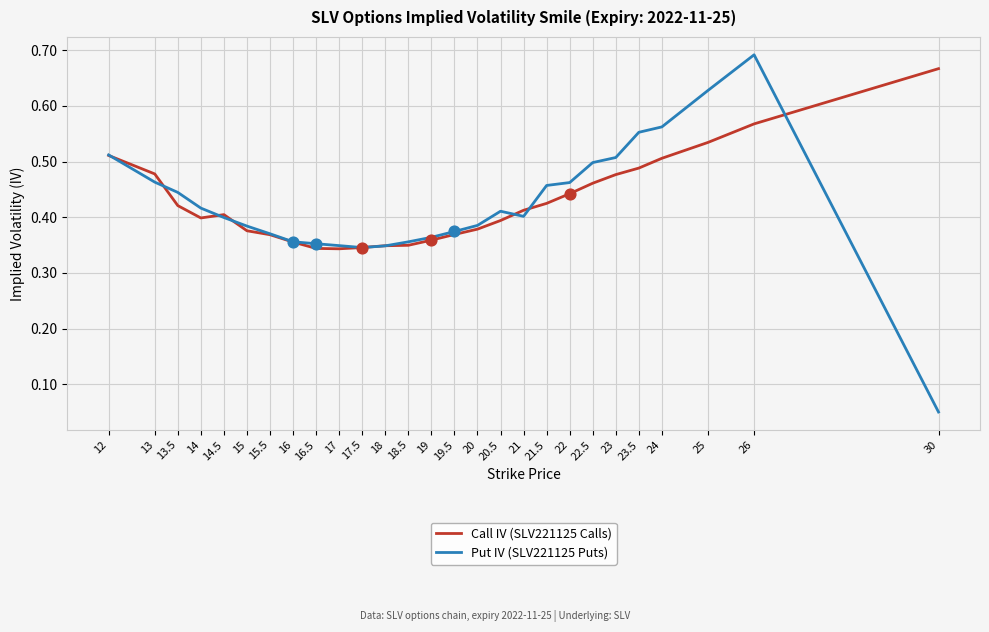

Which series has the widest spread of values?

Put IV (SLV221125 Puts)